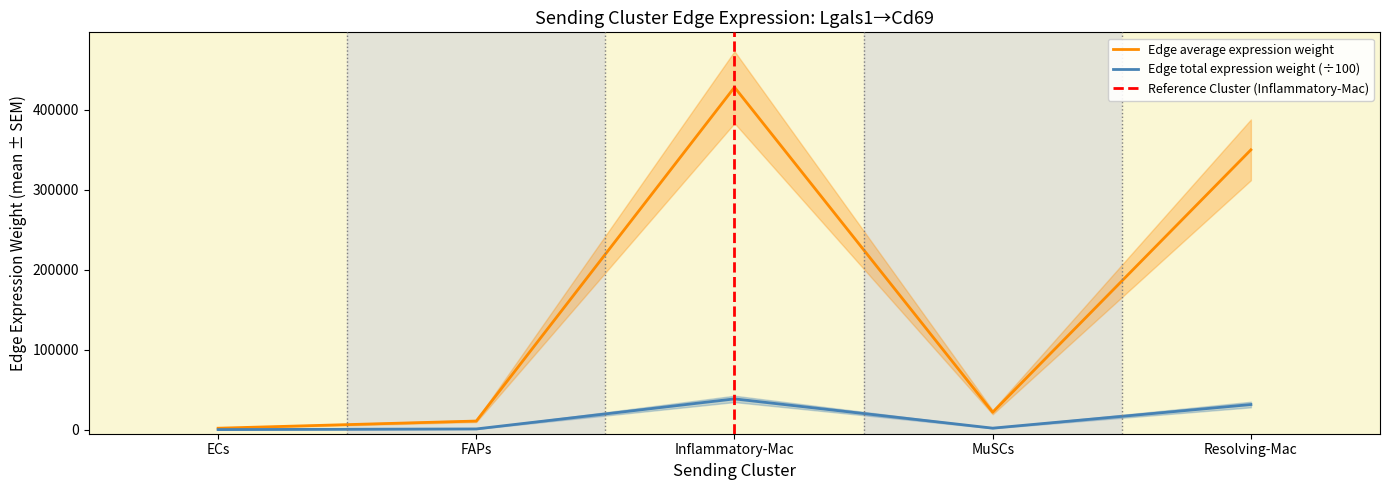

Which has a higher value, Inflammatory-Mac or ECs?

Inflammatory-Mac